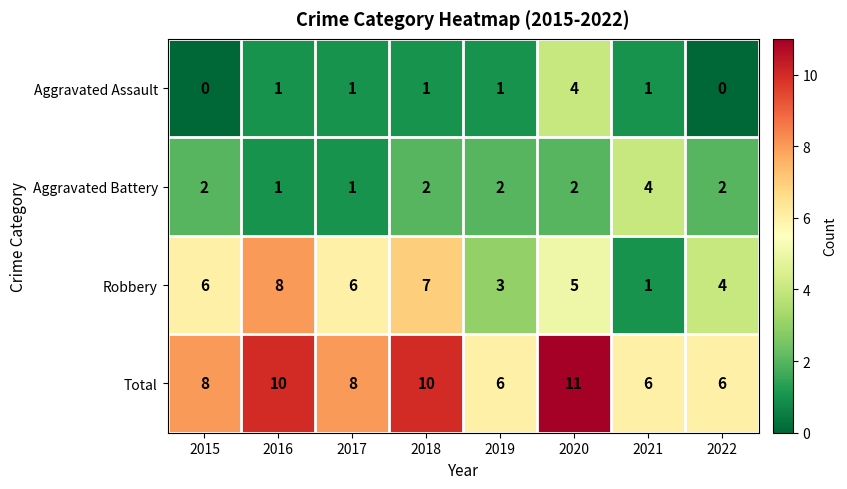

The value of Robbery at 2019 is 2. True or false?

False